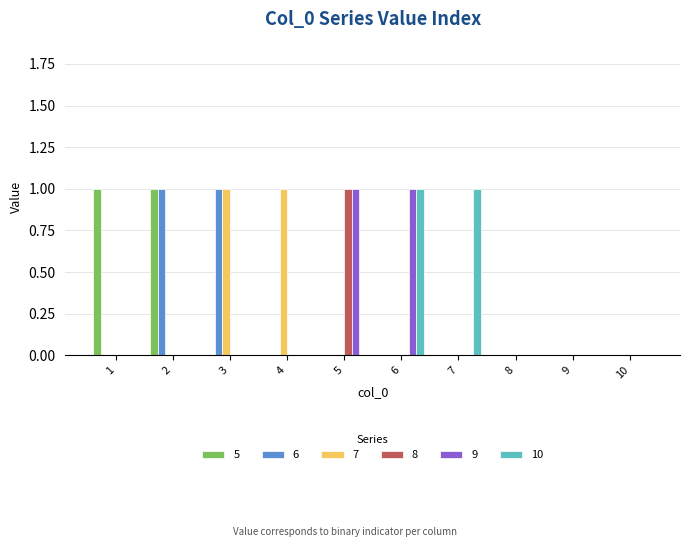

The value of 6 at 6 is 0. True or false?

True